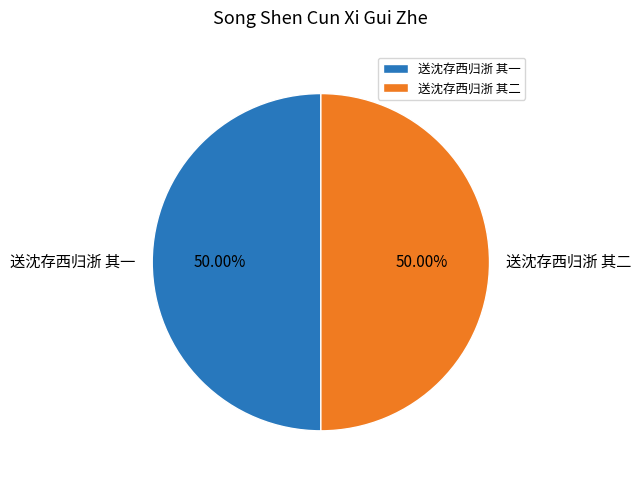

Do 送沈存西归浙 其二 and 送沈存西归浙 其一 together represent more than half of the pie?

Yes